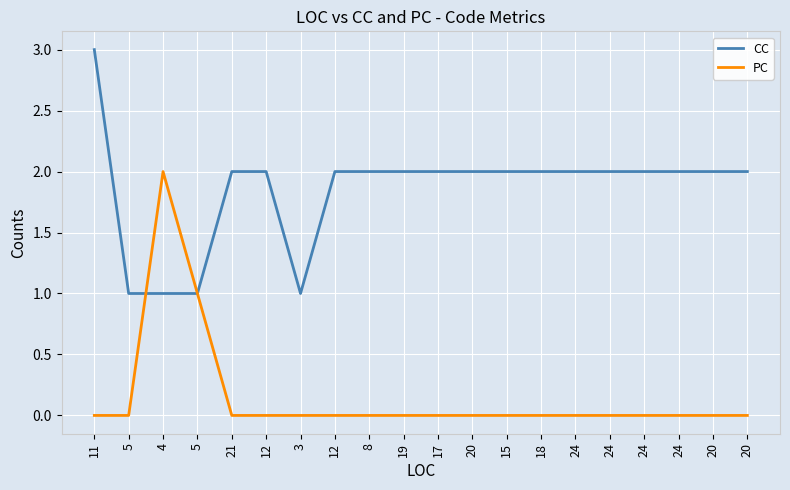

Is this an area chart (filled region under the line)?

No